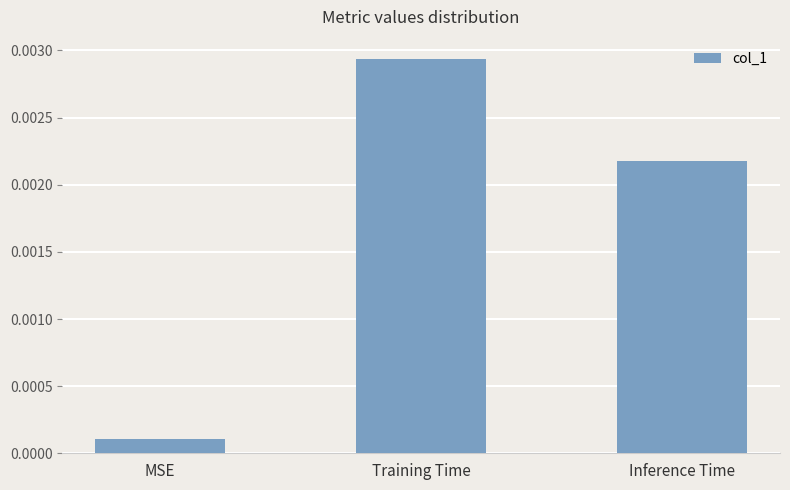

List the labels in order of value, smallest first.

MSE, Inference Time, Training Time